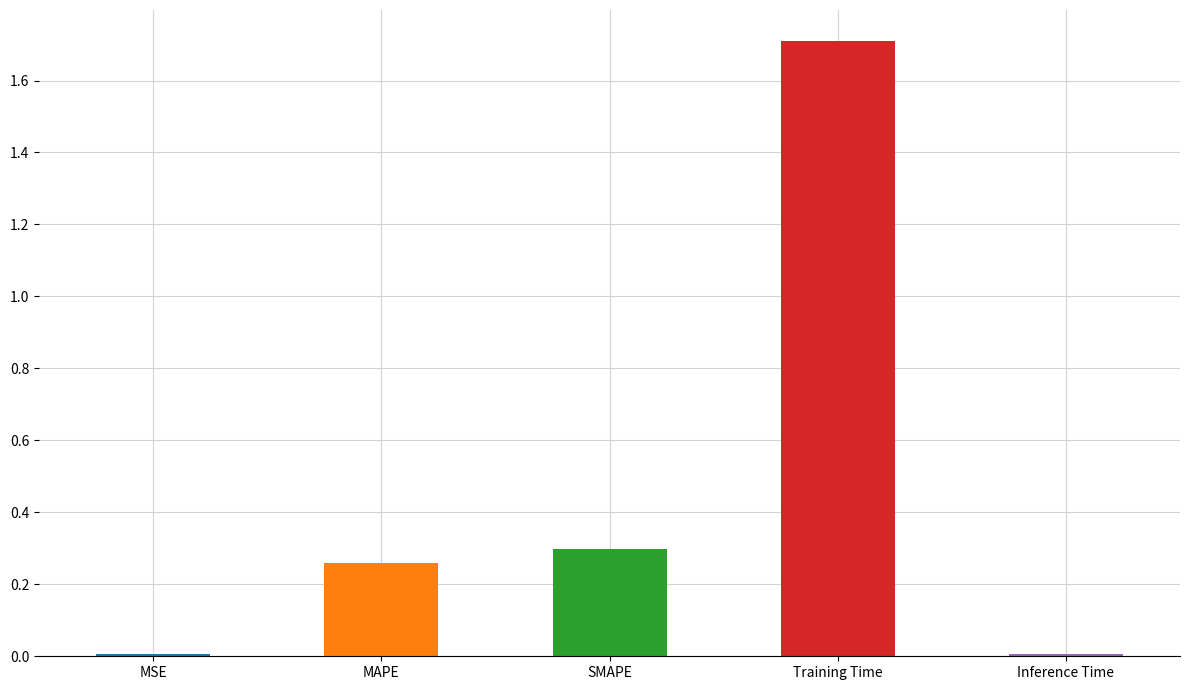

Is it true that the value at Training Time is 1.7?

True